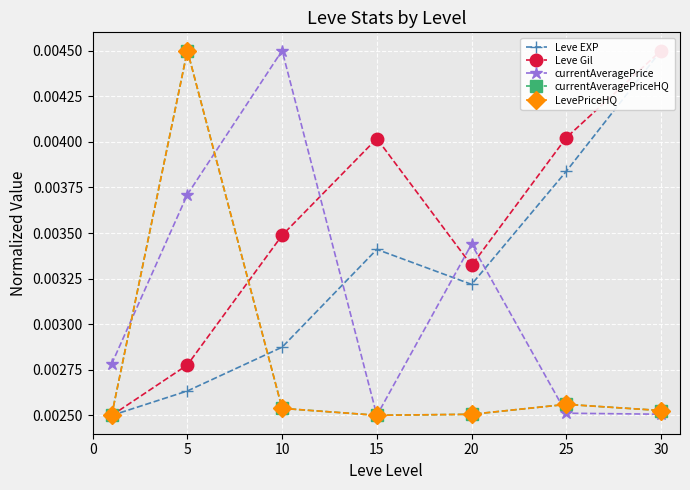

True or false: currentAveragePriceHQ and LevePriceHQ cross at least once.

False